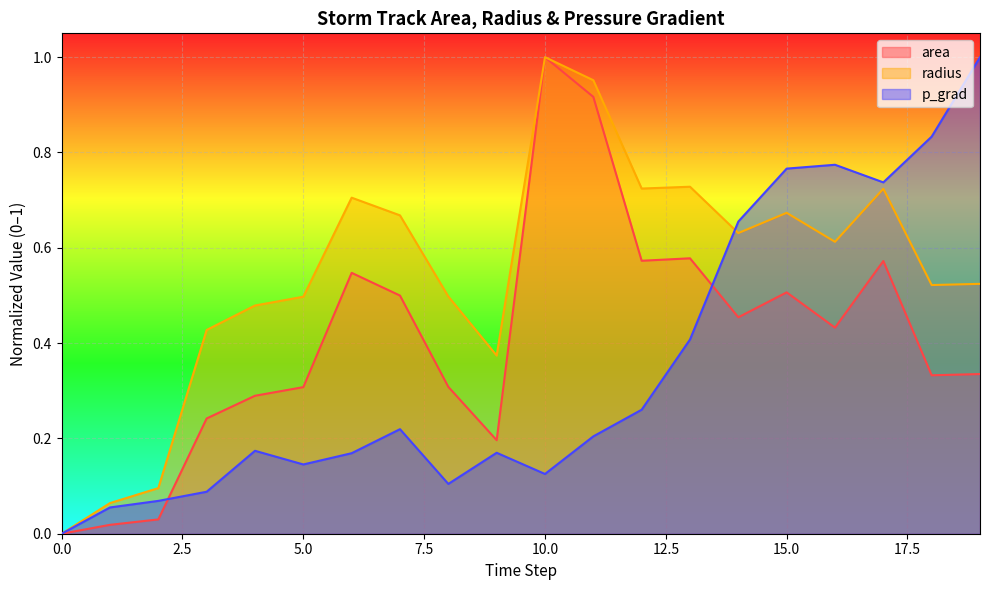

Reading left to right, list all the values displayed in this chart.

area: 0.0	0.0	0.0	0.2	0.3	0.3	0.5	0.5	0.3	0.2	1.0	0.9	0.6	0.6	0.5	0.5	0.4	0.6	0.3	0.3
radius: 0.0	0.1	0.1	0.4	0.5	0.5	0.7	0.7	0.5	0.4	1.0	1.0	0.7	0.7	0.6	0.7	0.6	0.7	0.5	0.5
p_grad: 0.0	0.1	0.1	0.1	0.2	0.1	0.2	0.2	0.1	0.2	0.1	0.2	0.3	0.4	0.7	0.8	0.8	0.7	0.8	1.0